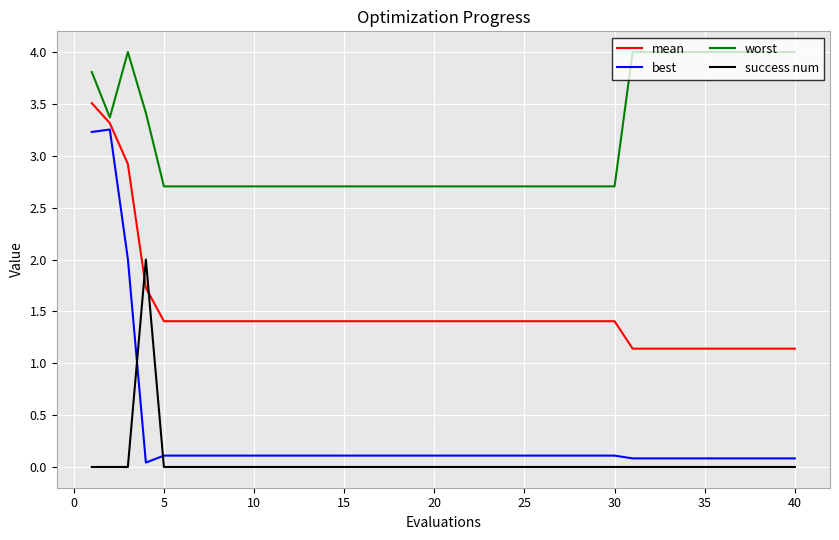

Which series has the largest total across all categories?

worst